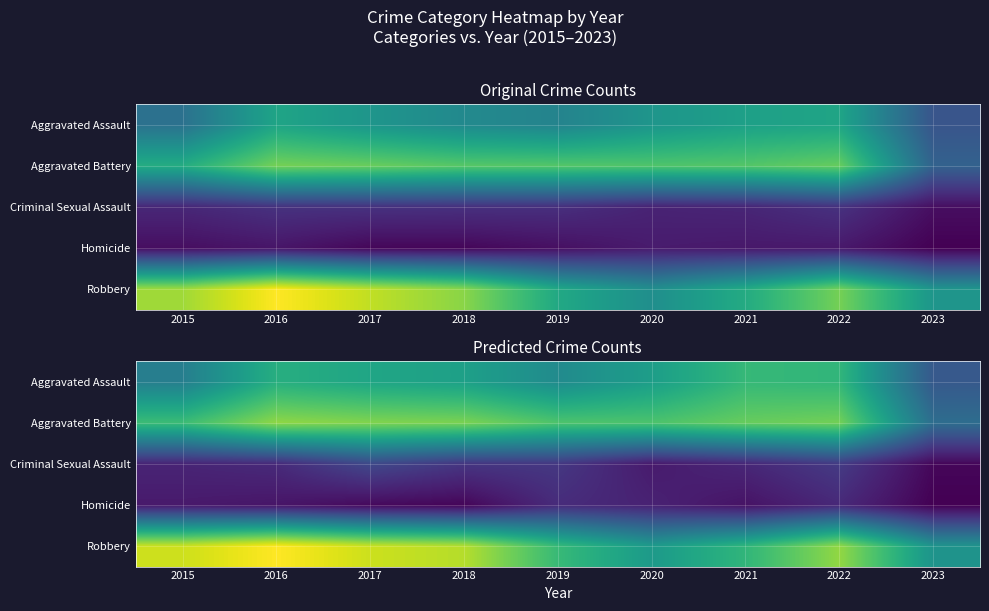

Which has a higher value, 2017 or 2023?

2017